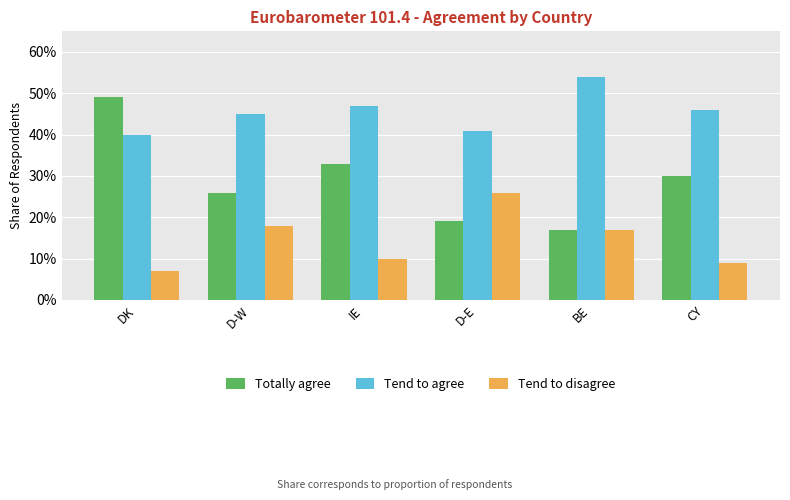

Rank the categories by Tend to disagree value from highest to lowest.

D-E, D-W, BE, IE, CY, DK